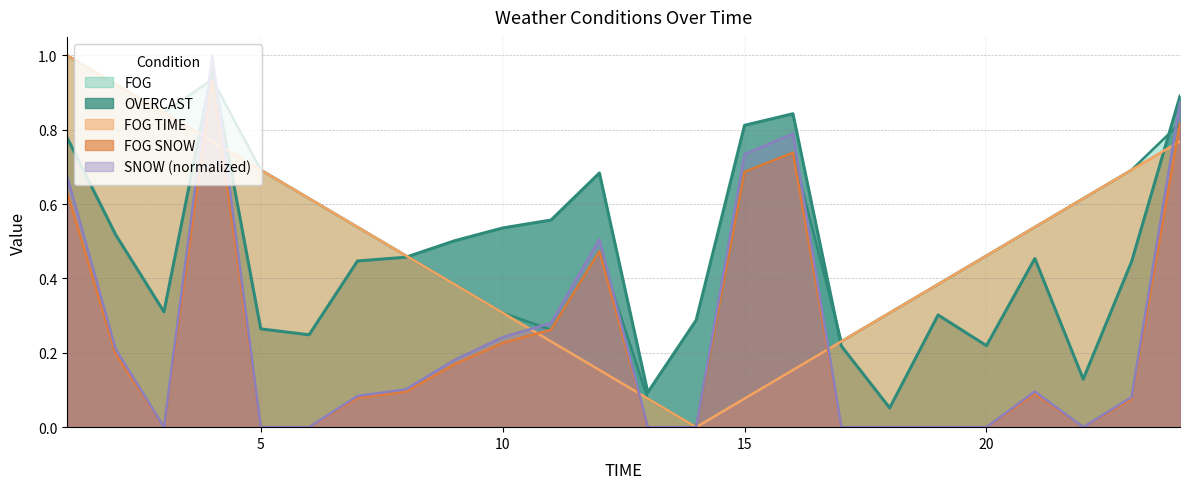

What are all the series names shown in the legend?

OVERCAST, FOG, SNOW, FOG SNOW, FOG TIME